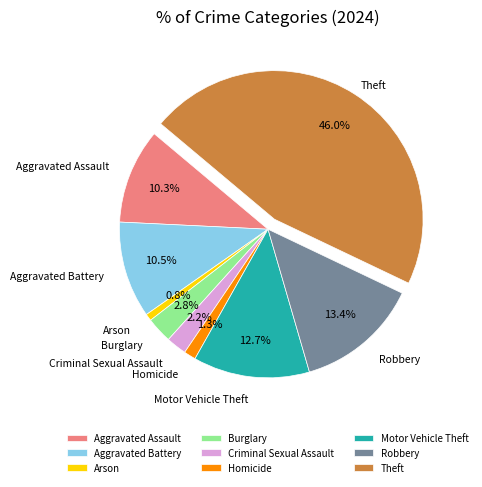

Which category has the biggest portion of the pie?

Theft